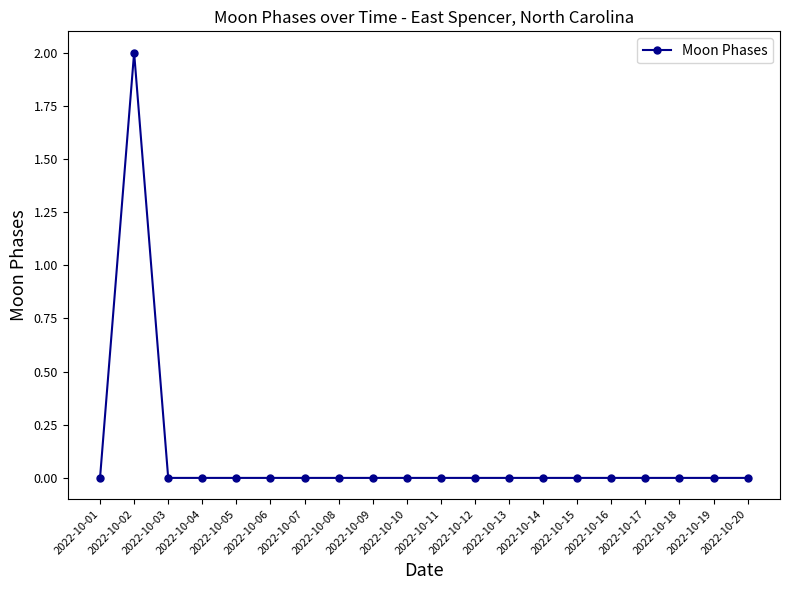

What is the difference between the maximum and minimum values?

2